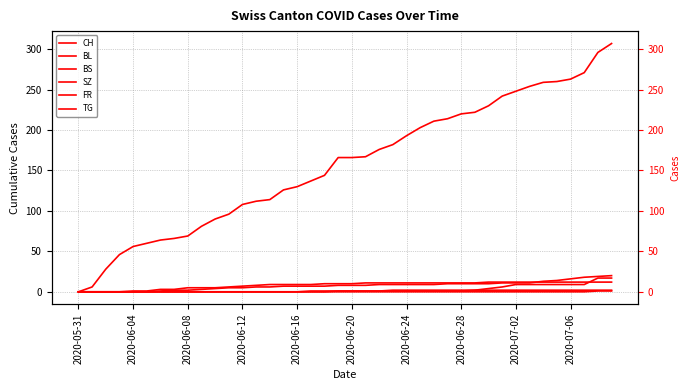

What is the label of the 1st point from the left?

2020-05-31